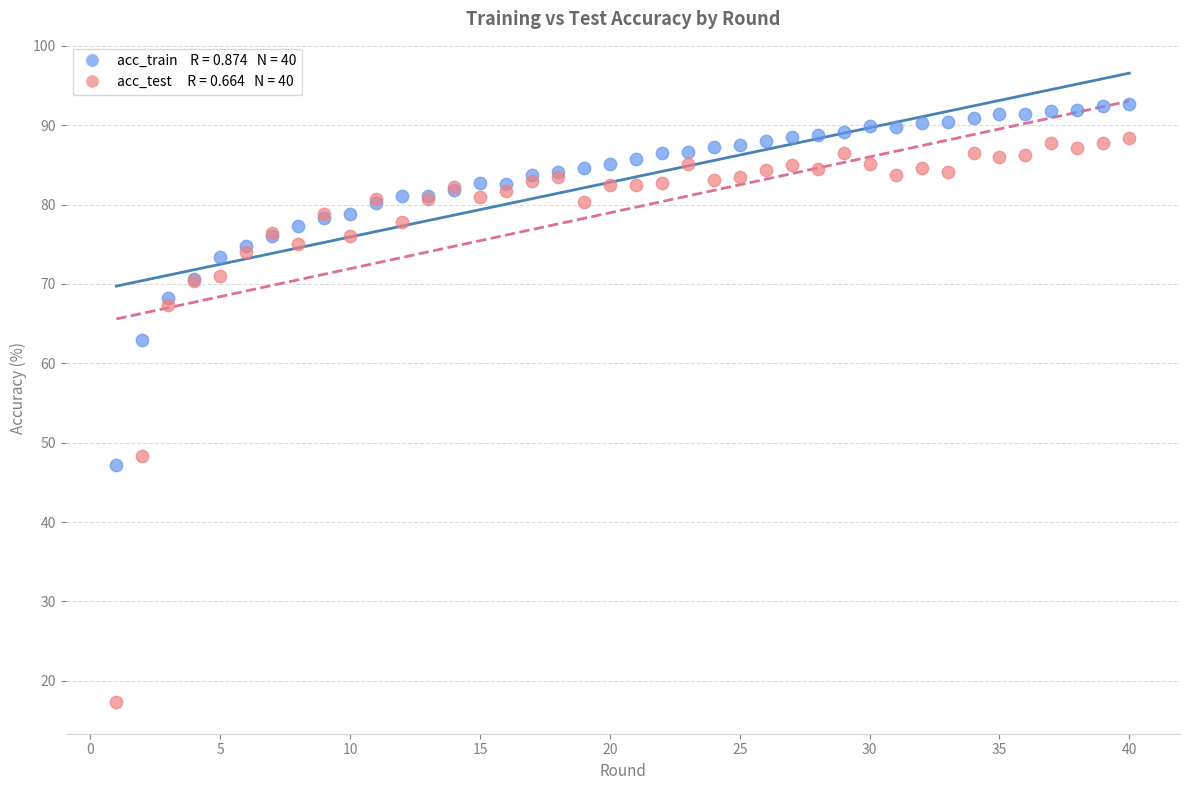

Across all series, what Y value is closest to 54?

48.3